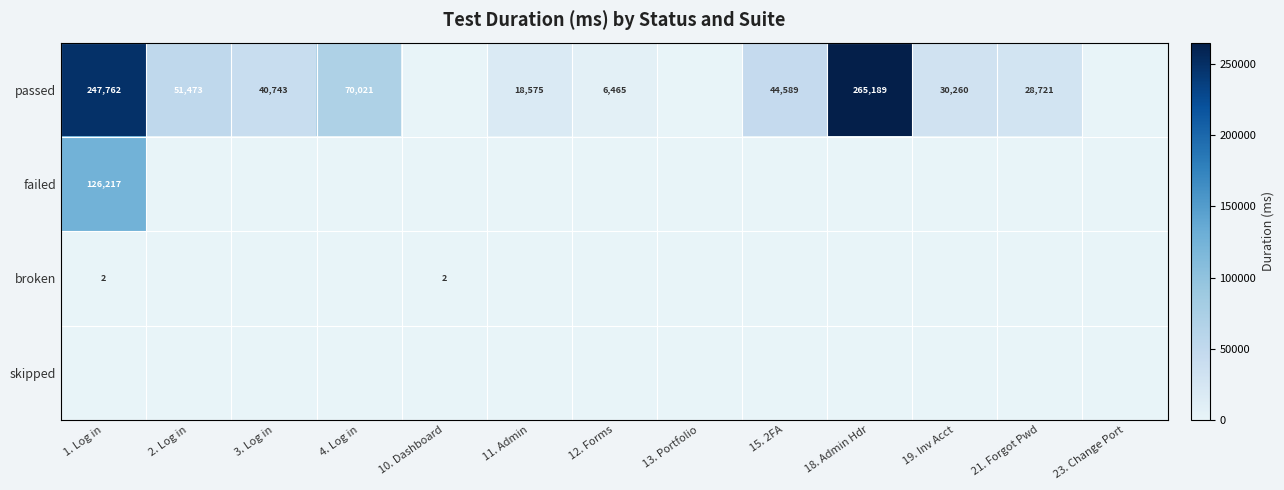

True or false: passed has a value of 18575 at 11. Admin.

True